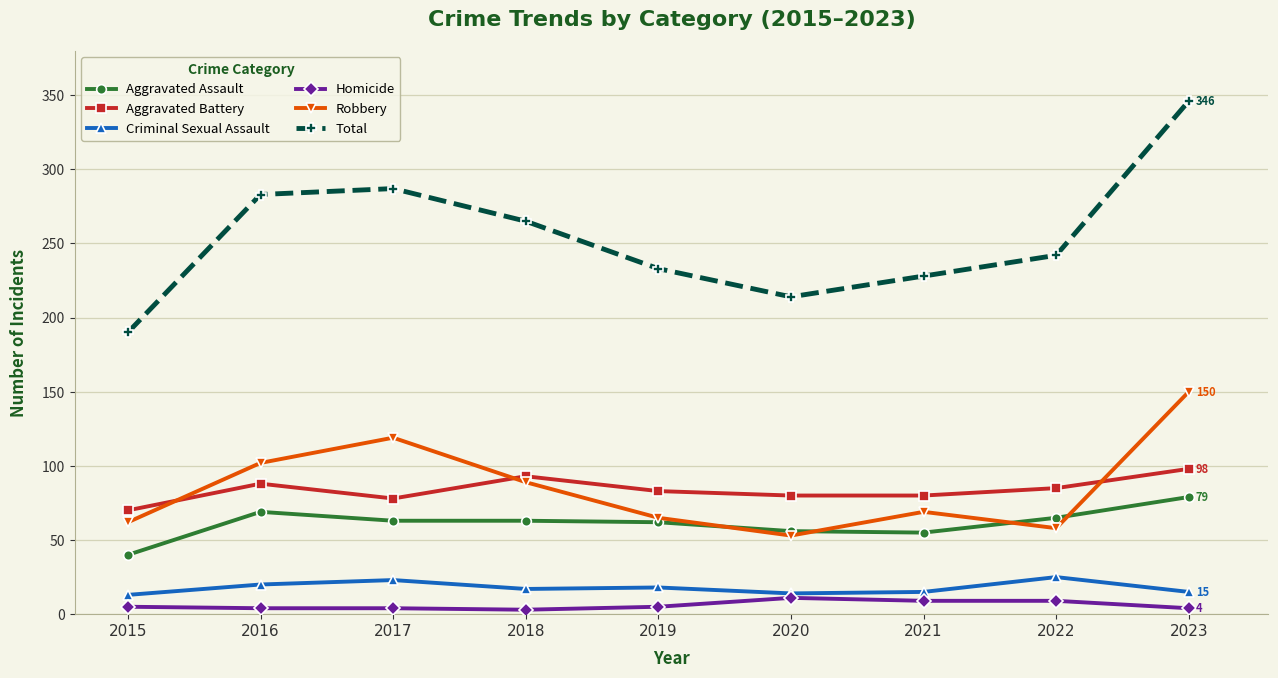

What is the spread (max minus min) of values at 2018?

262